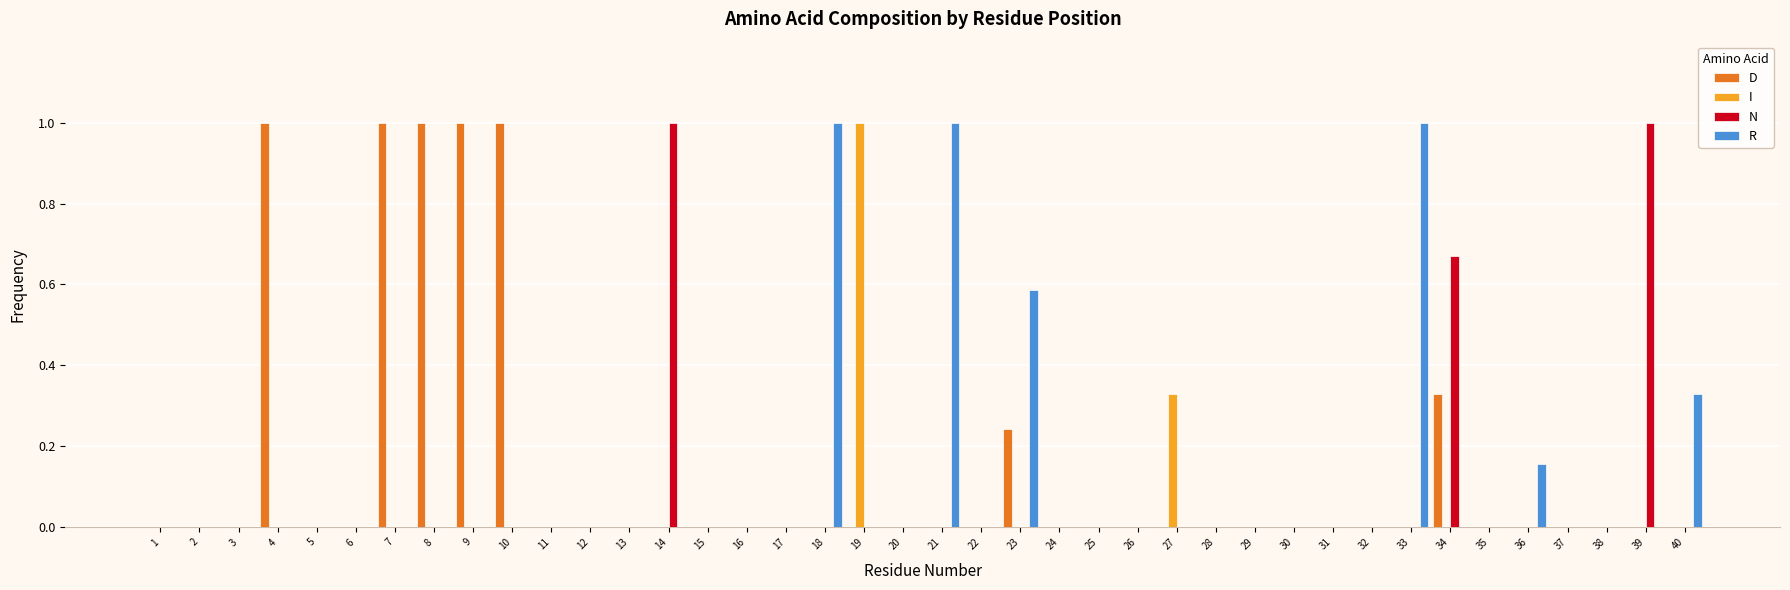

Which series changed the most between 8 and 35?

D